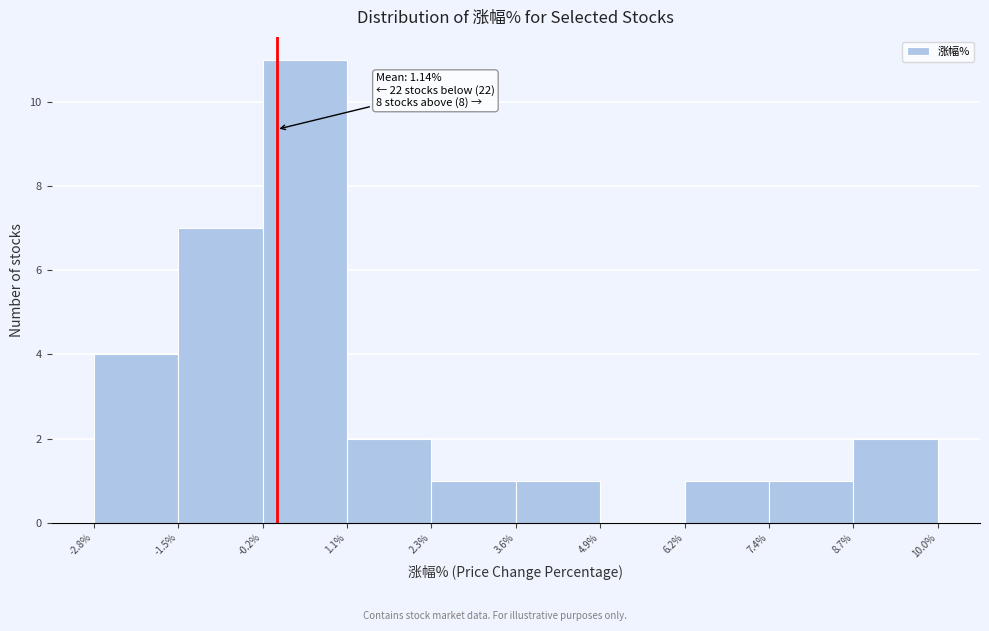

Which range on the x-axis has the tallest bar?

-0.2% to 1.1%